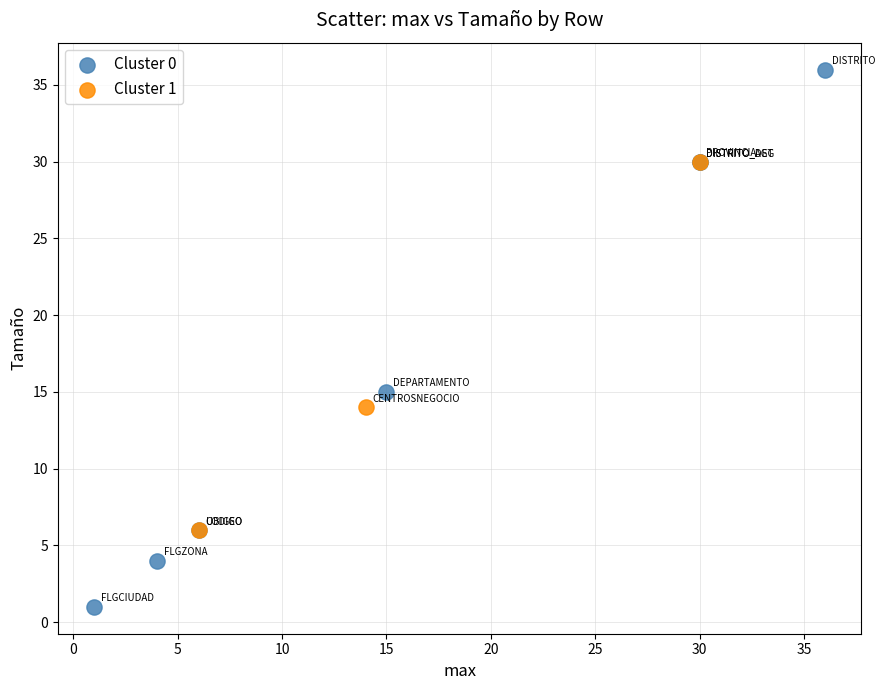

Which series contains the lowest Y value?

Cluster 0